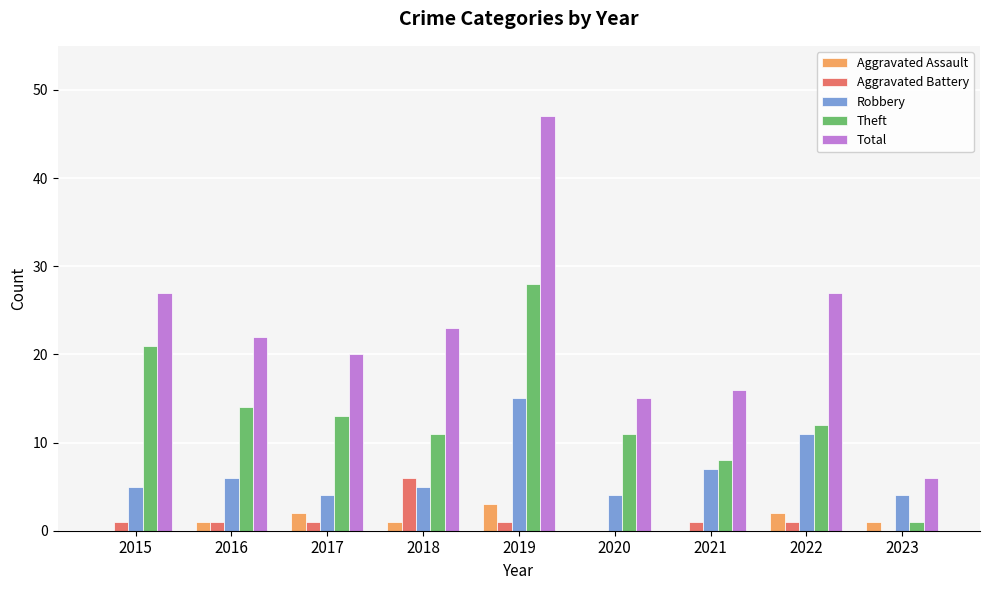

The value of Aggravated Assault at 2022 is 2. True or false?

True